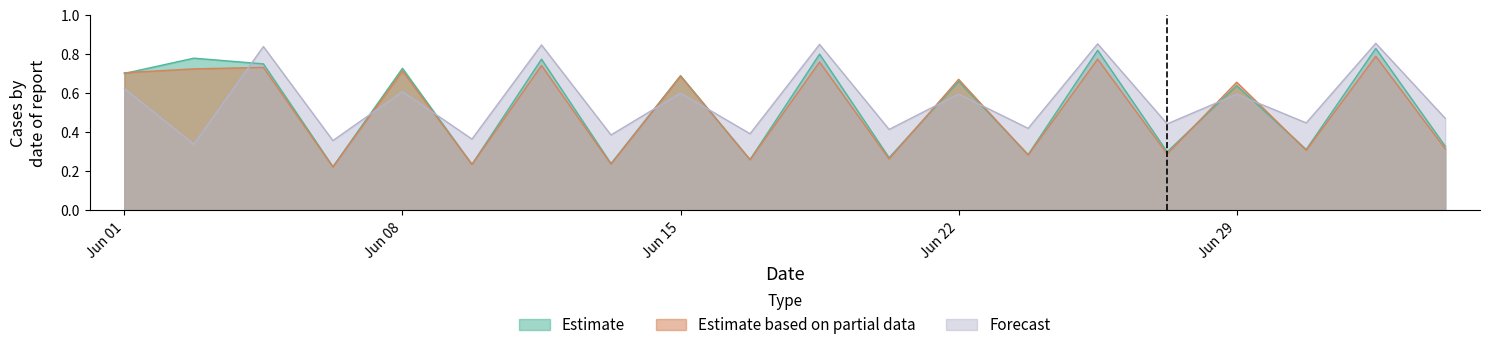

Is the value of Estimate at 14 greater than the value of Estimate based on partial data at 14?

Yes